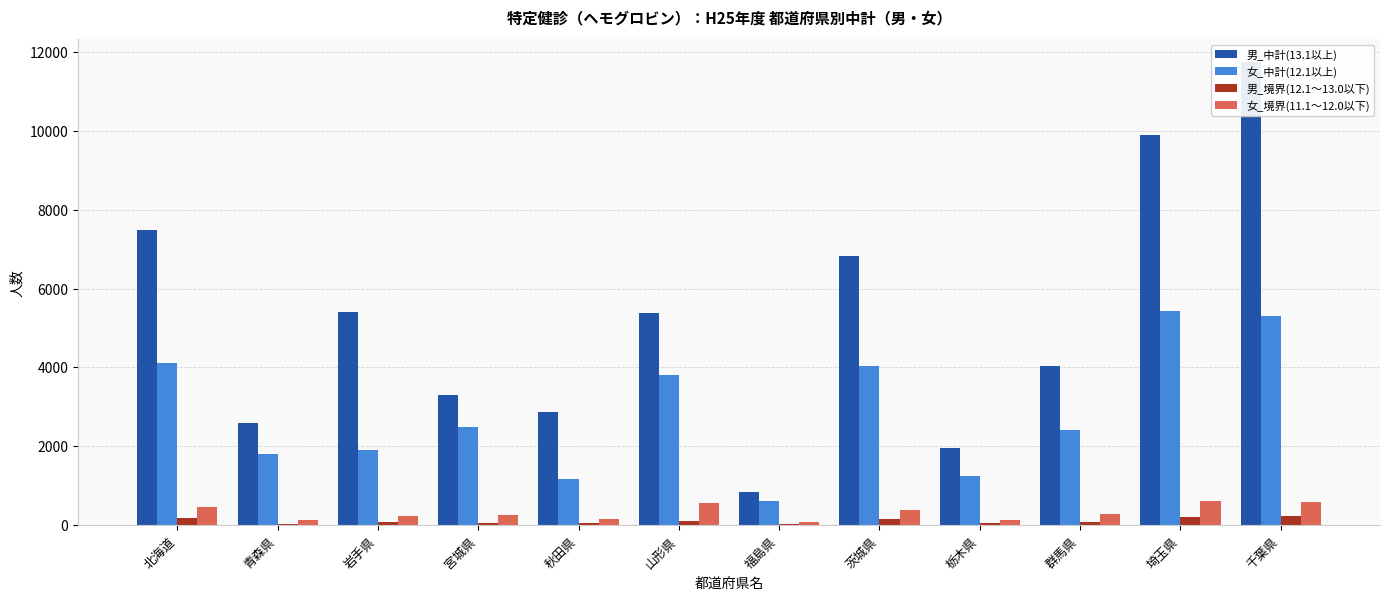

What is the maximum value shown in the chart?

11742